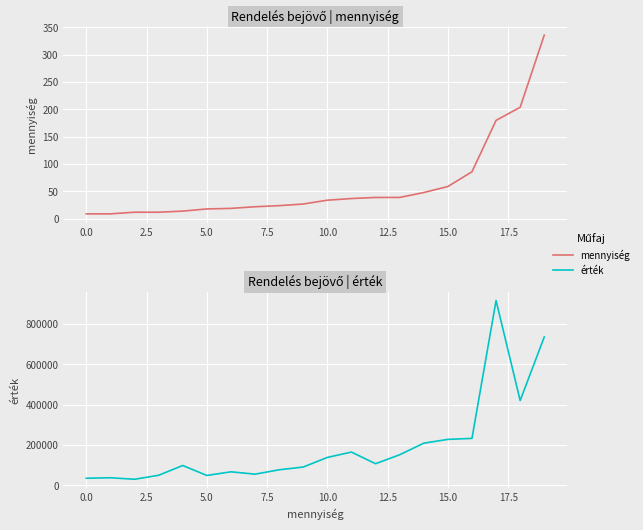

At which label does érték reach its peak?

17